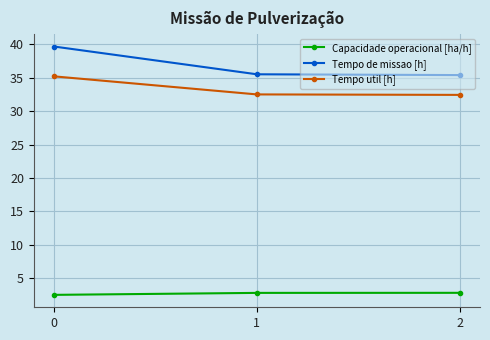

Is it true that Capacidade operacional [ha/h] equals 0.9 at 2?

False